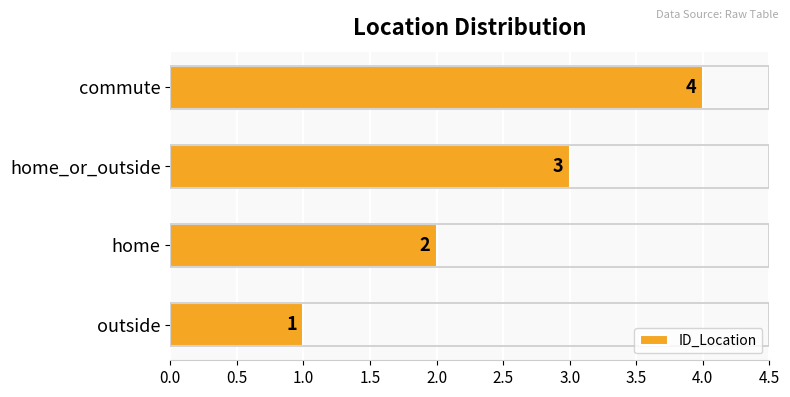

The value at commute is 1. True or false?

False